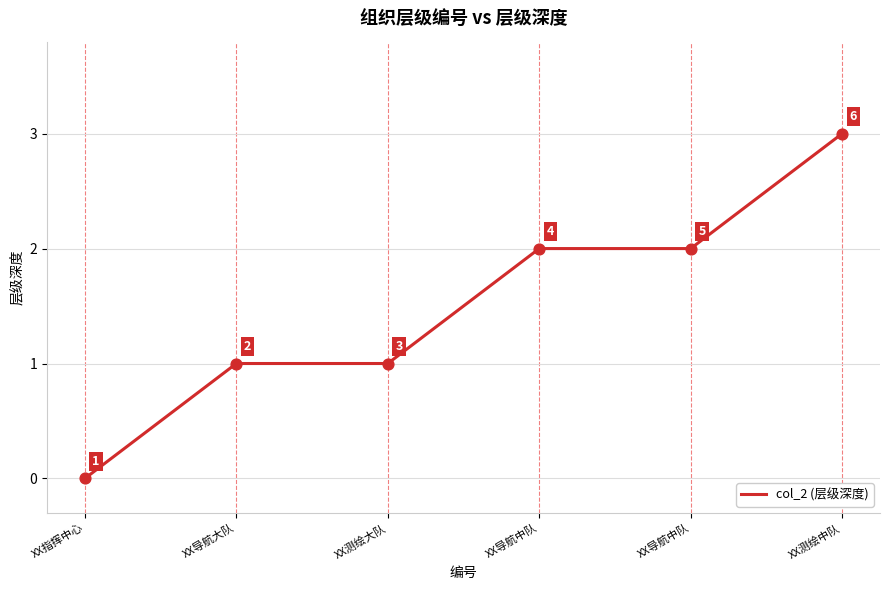

What is the ratio of the value at XX导航中队 to the value at XX导航大队?

2.0